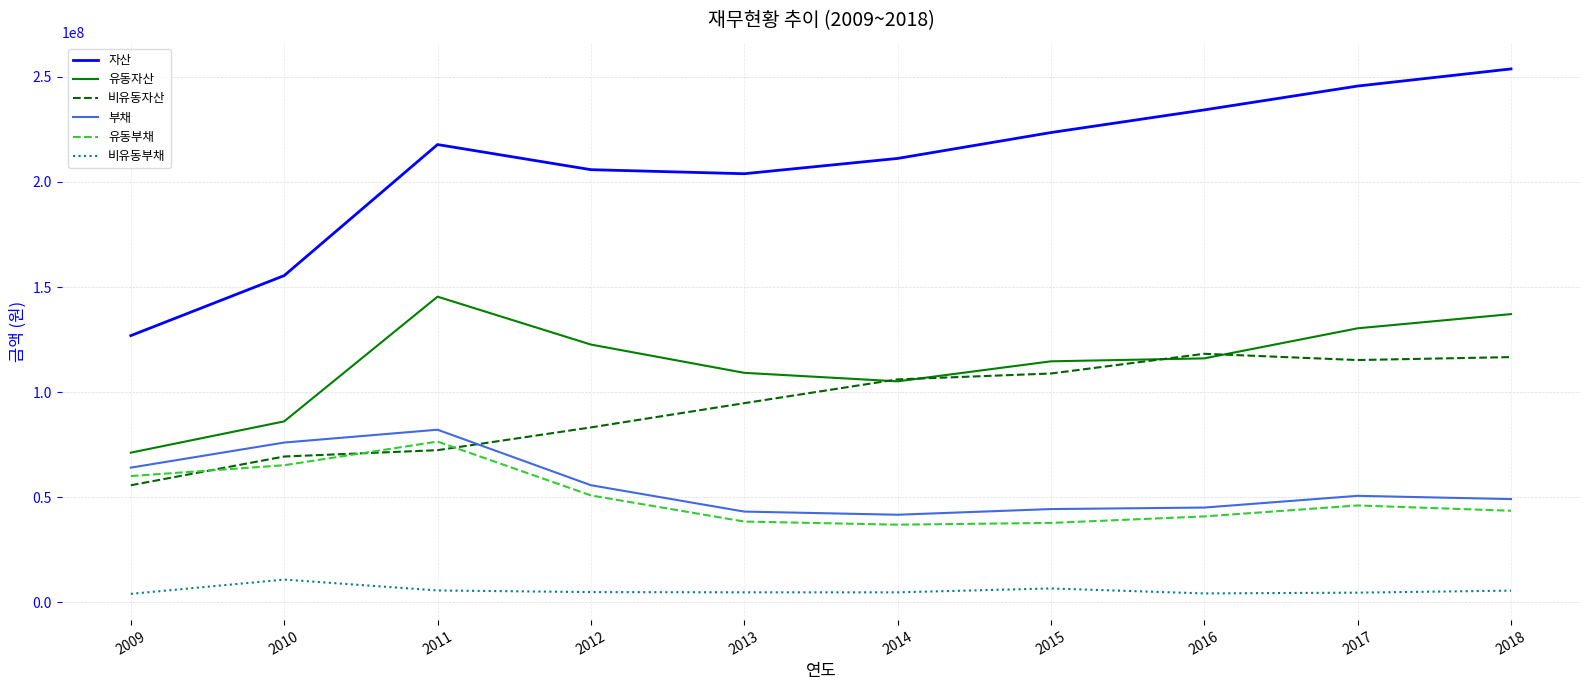

What is the maximum value for 유동부채?

76469232